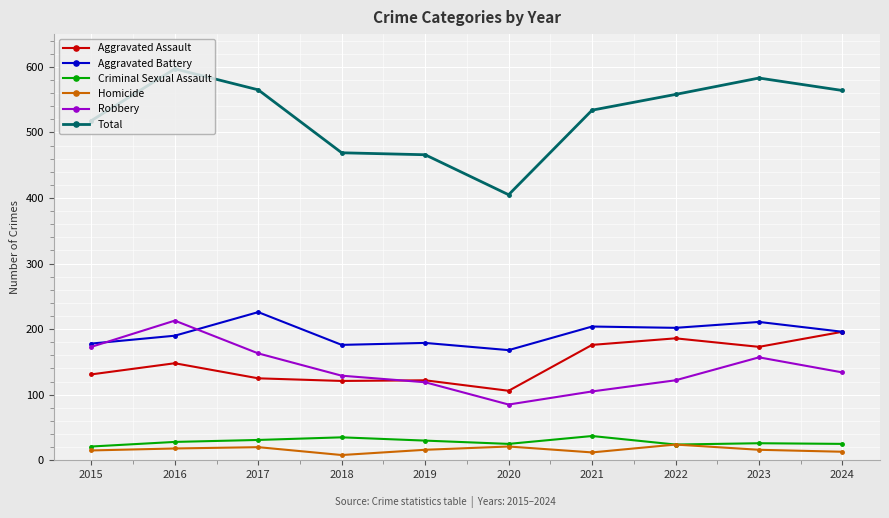

What is the minimum value for Aggravated Battery?

168